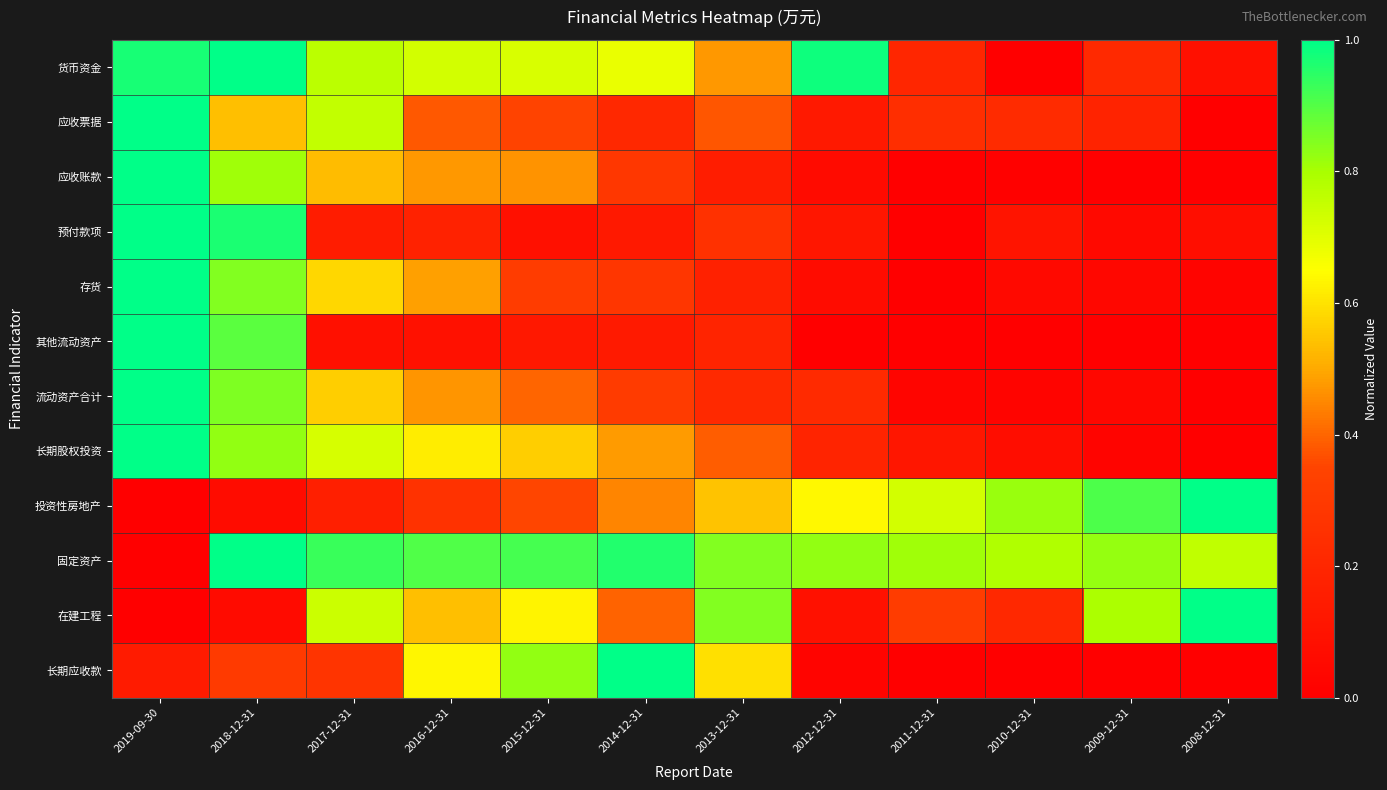

What is the spread (max minus min) of values at 2016-12-31?

0.8